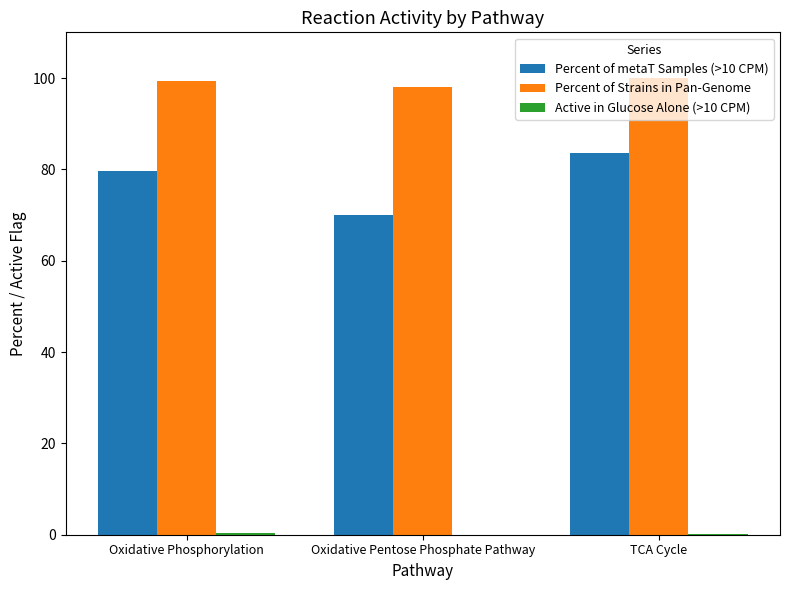

How many groups of bars are there?

3